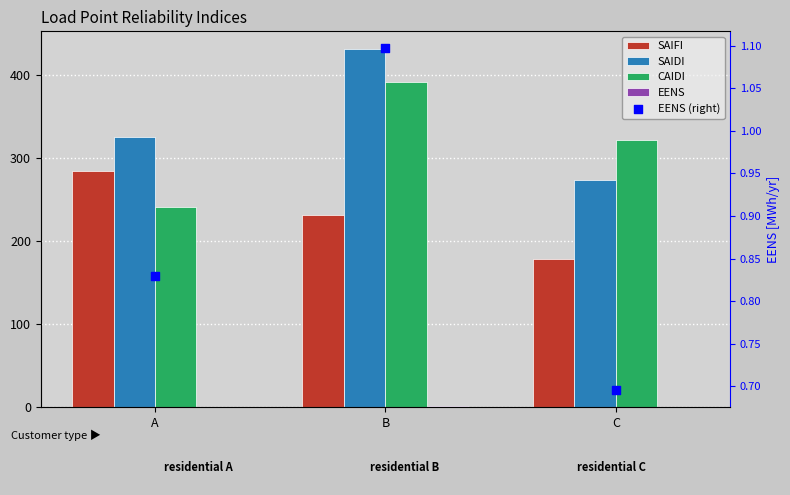

Which series reaches the minimum Y coordinate?

EENS